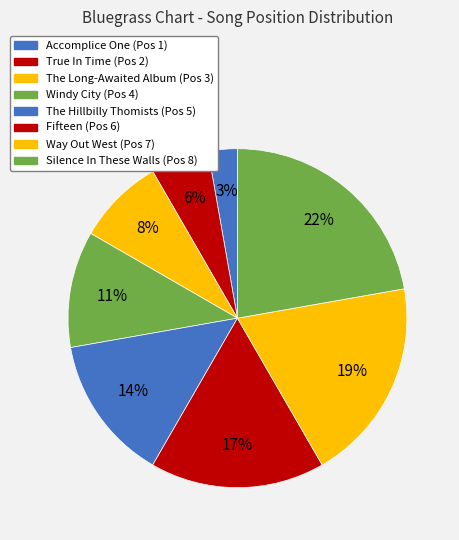

Count the number of slices in the pie.

8